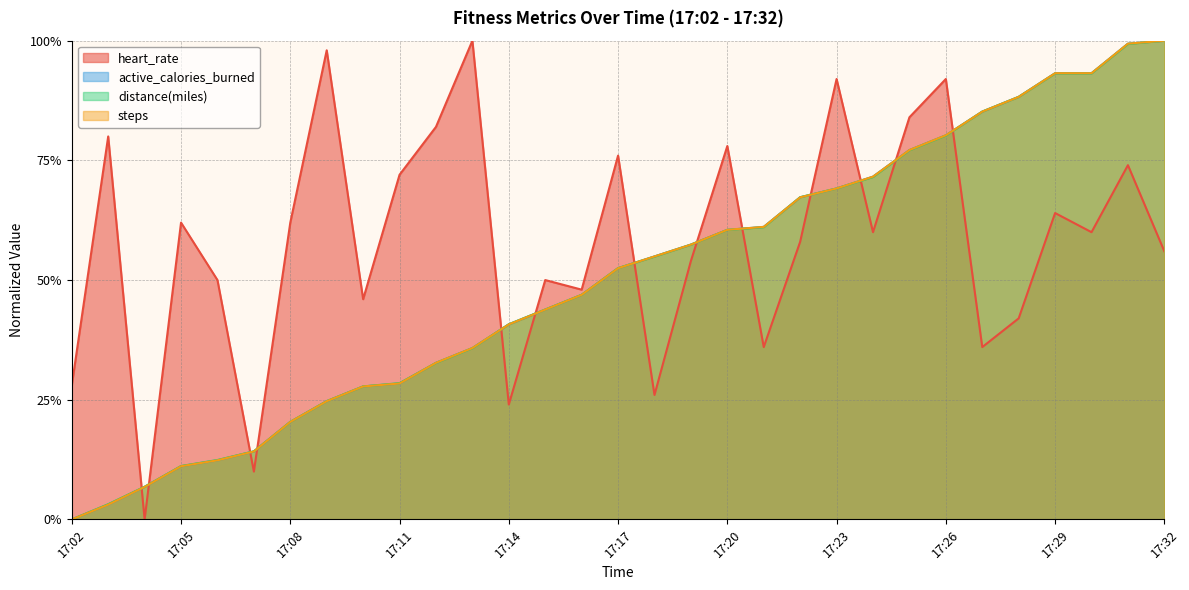

Is the value of distance(miles) at 17:09 greater than the value of heart_rate at 17:30?

No